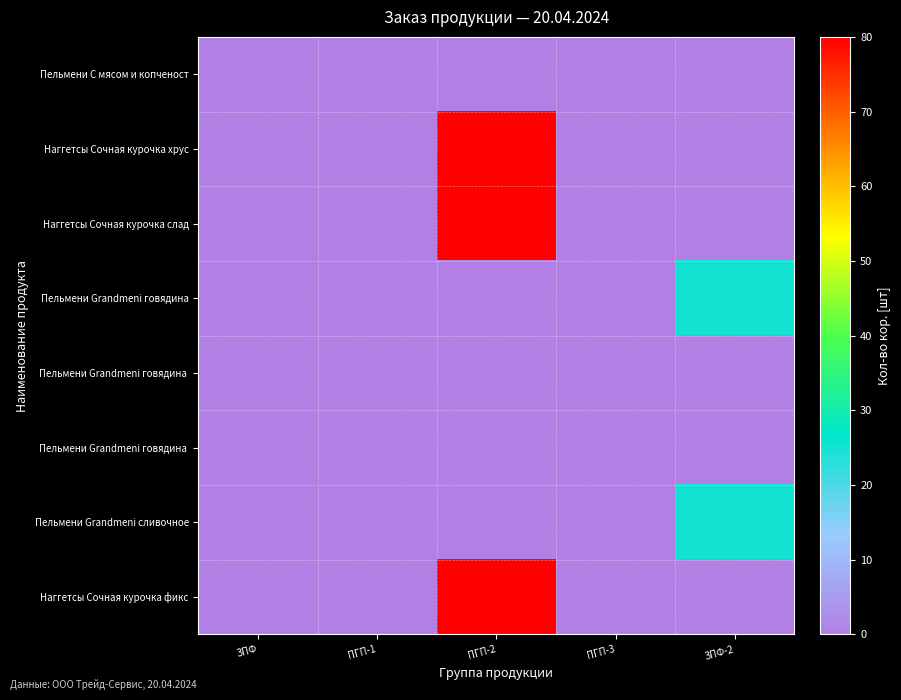

At which category does the chart reach its peak across all series?

ПГП-2